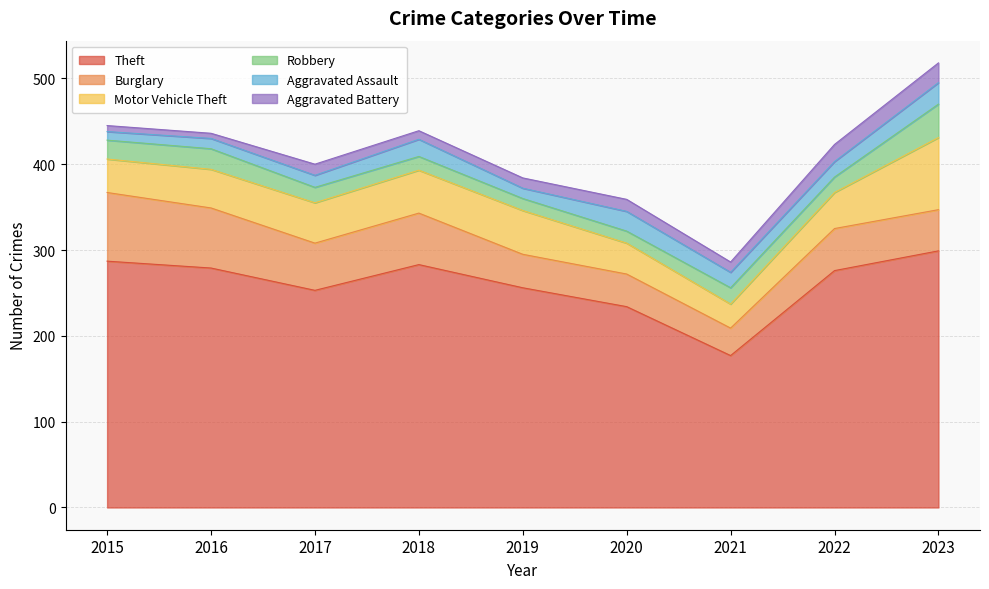

How many distinct data groups are displayed?

6